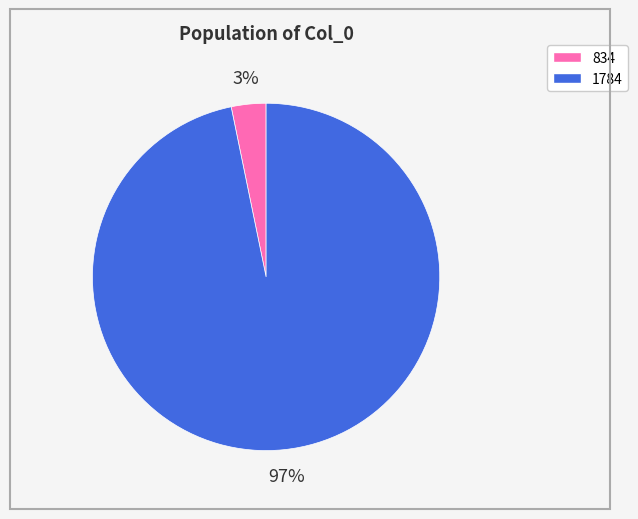

Which slice represents more than half of the pie?

1784